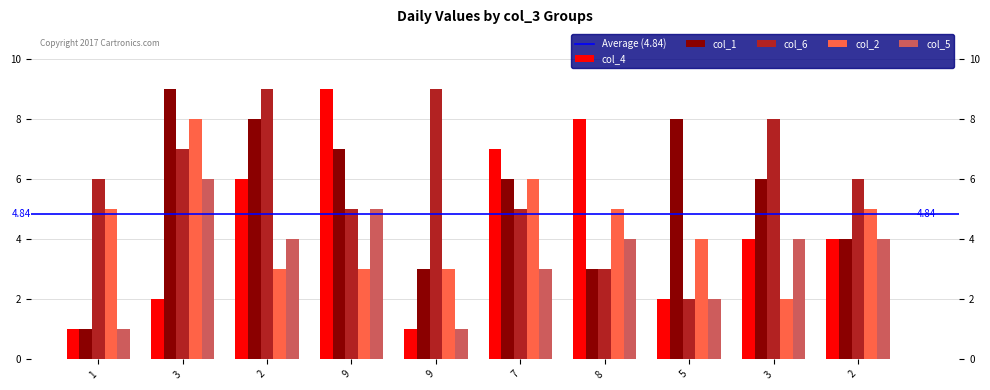

Between 1 and 3, which series saw the biggest shift?

col_1